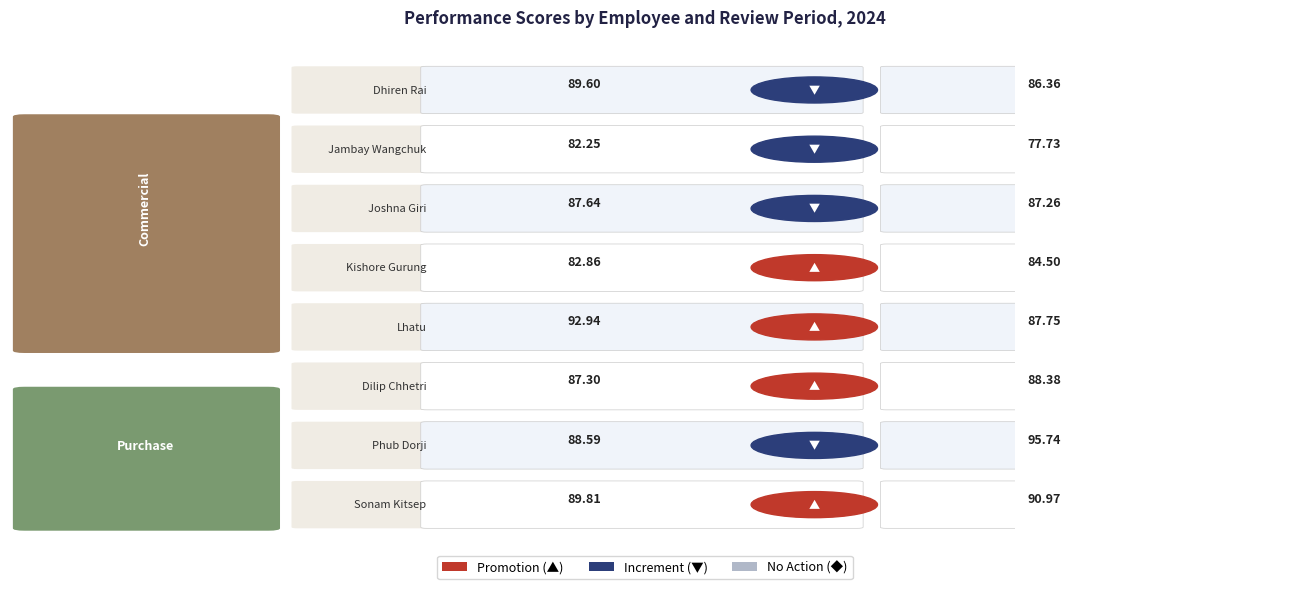

What is the minimum value for Dhiren Rai (2018002)?

86.4